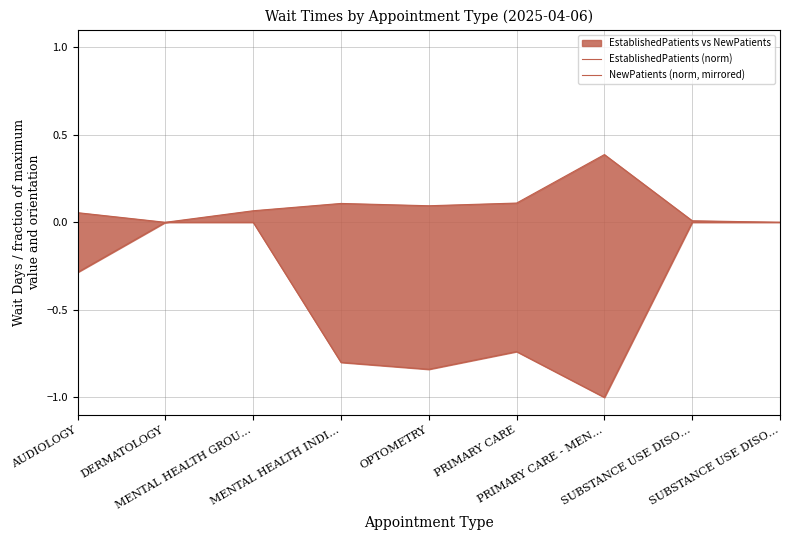

The value of NewPatients (norm, mirrored) at PRIMARY CARE - MEN… is -1.0. True or false?

True